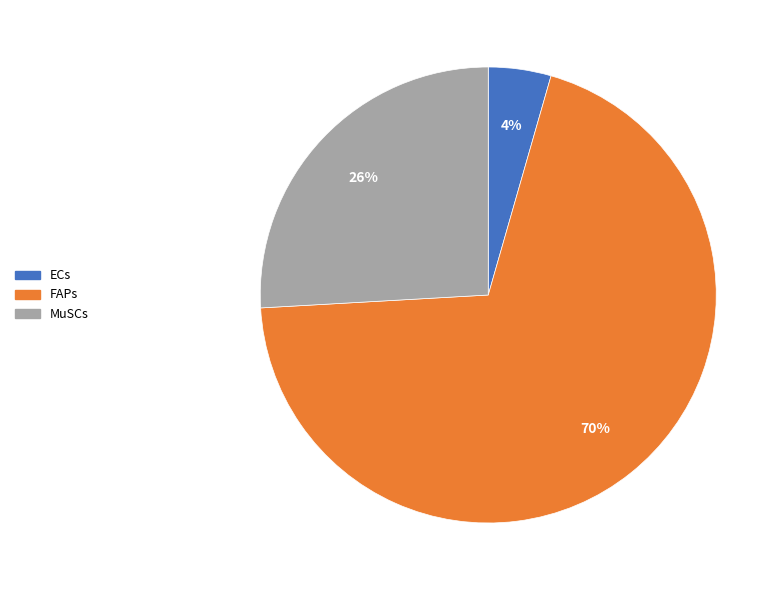

Count the number of slices in the pie.

3